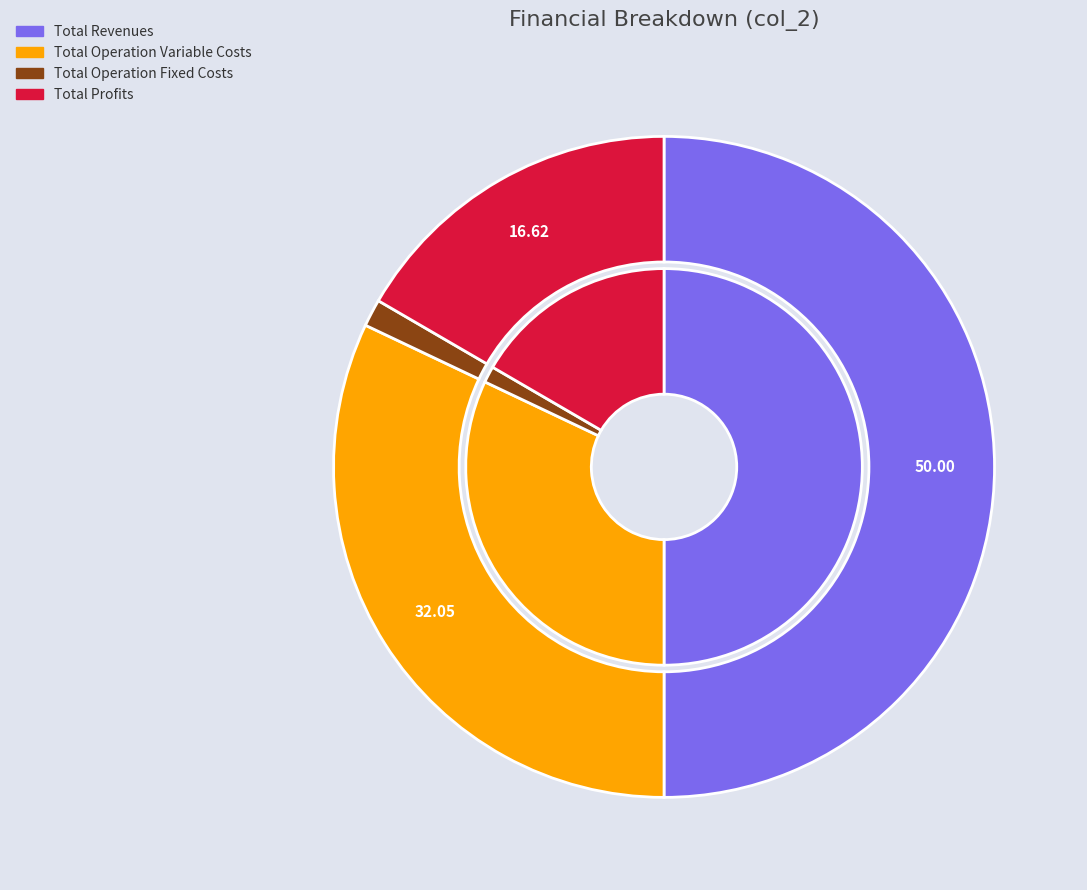

Does Total Operation Variable Costs represent more than half of the total?

No